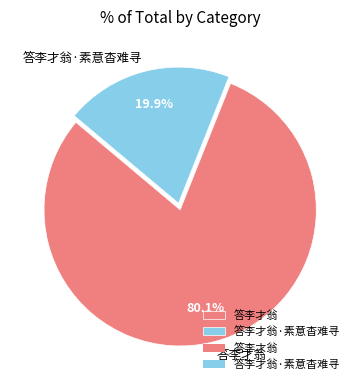

Count the number of slices in the pie.

2